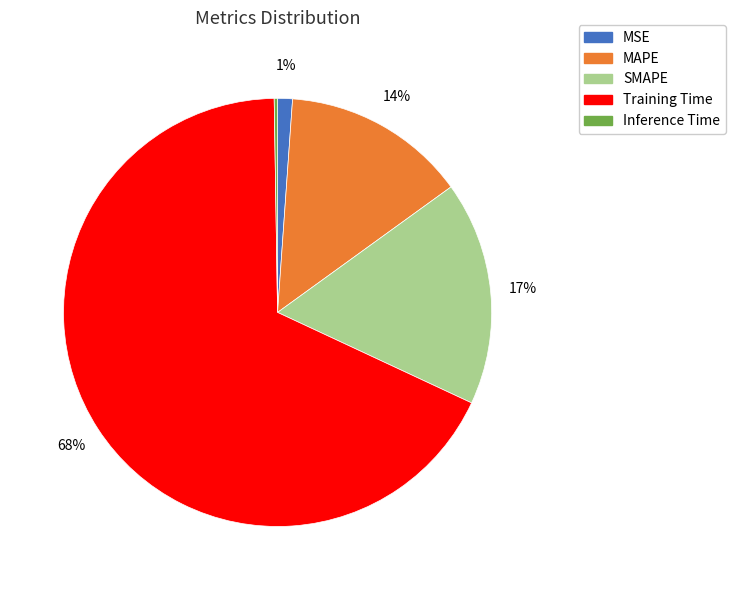

What is the ratio of the value at SMAPE to the value at Training Time?

0.2